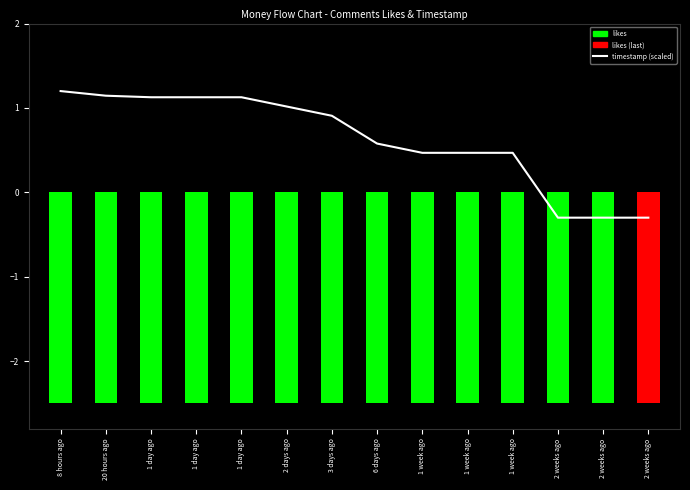

What is the label of the 6th bar from the right?

1 week ago